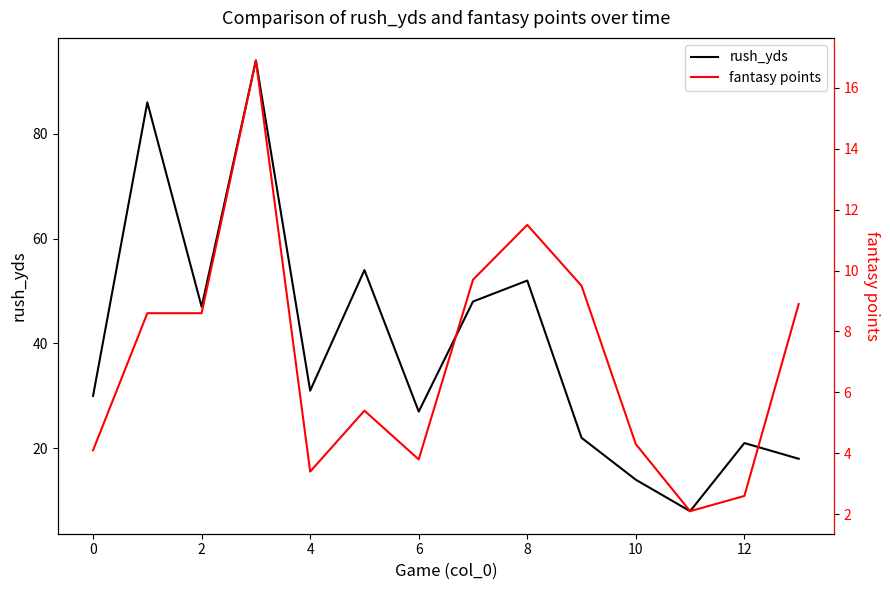

What is the minimum value for rush_yds?

8